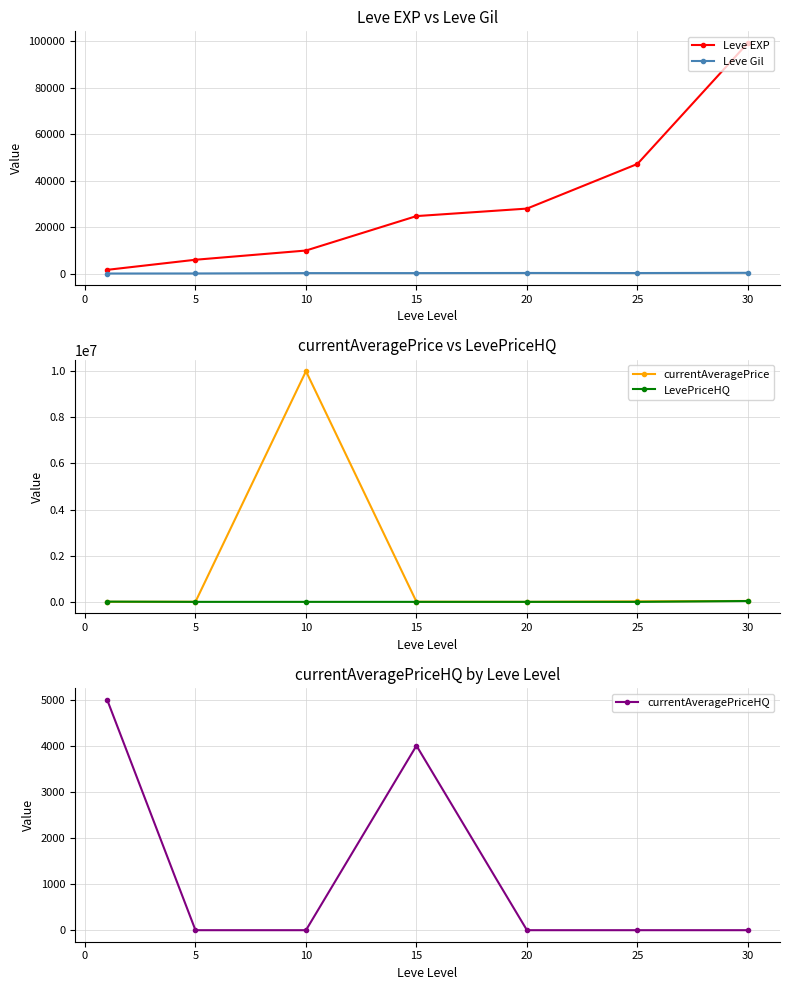

Is the value of Leve Gil at 10 greater than the value of Leve EXP at 20?

No